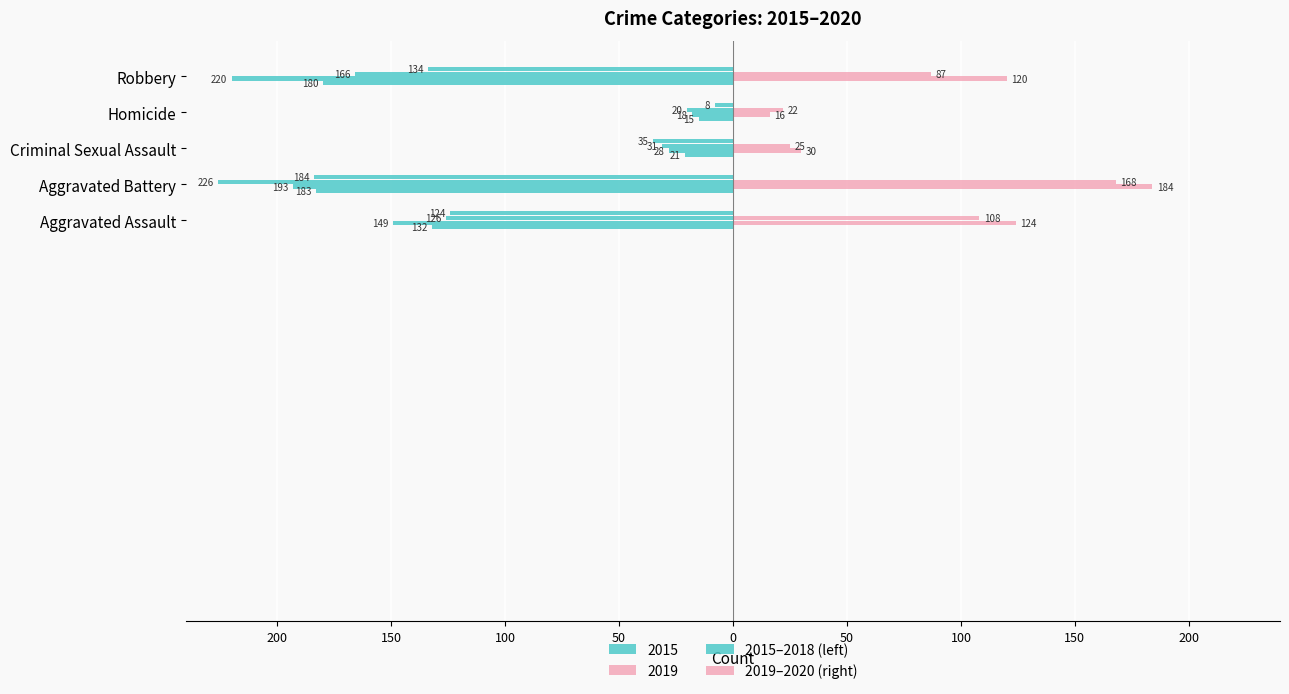

Is the value of 2015 at Aggravated Assault greater than the value of 2018 at Robbery?

Yes